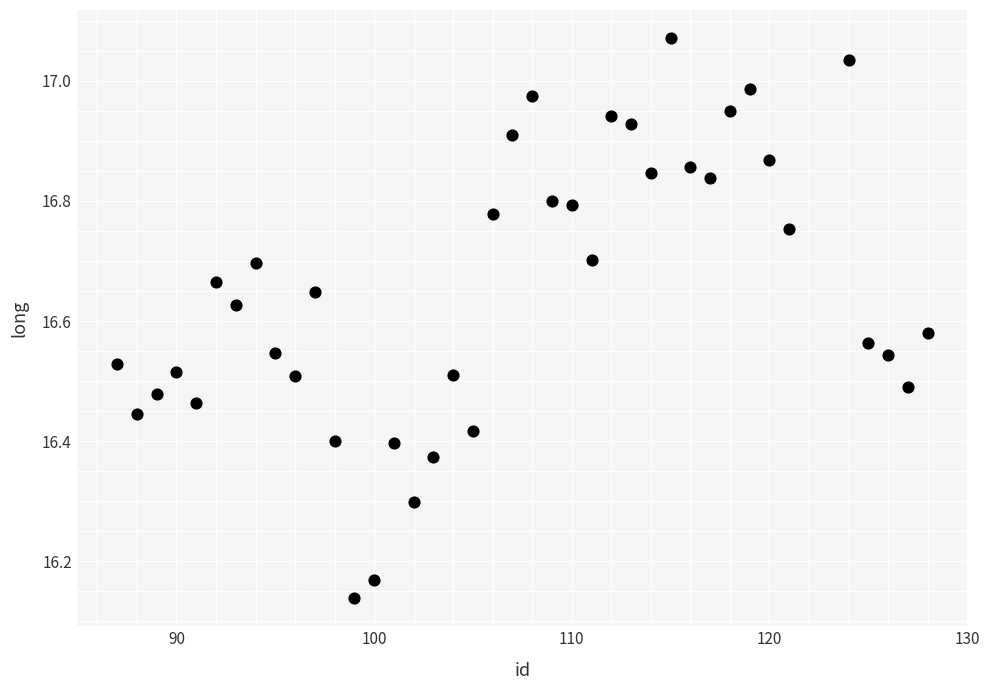

What is the range of Y values (max minus min)?

0.9